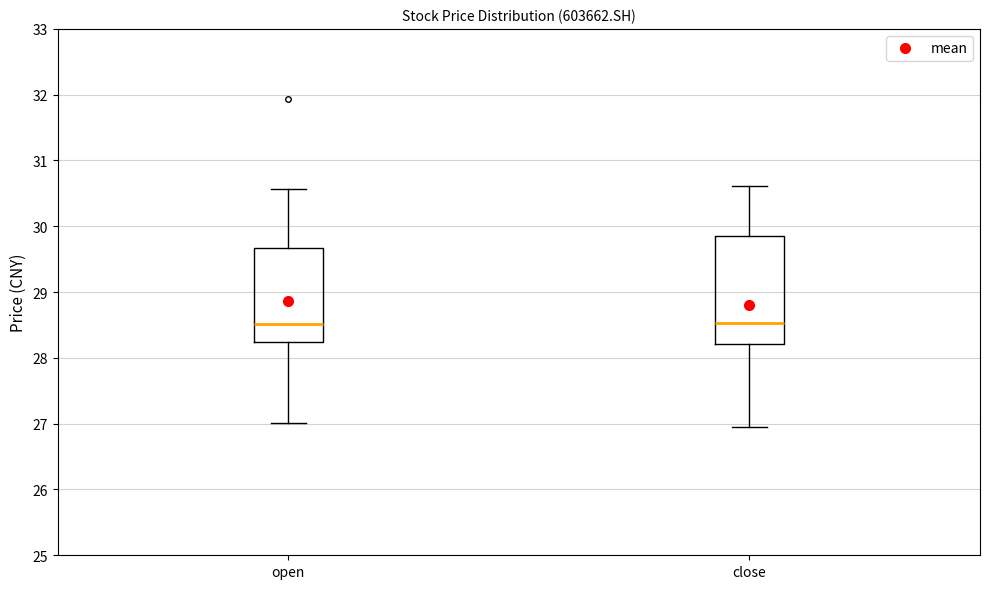

Reading left to right, transcribe this box plot: for each box, give where its median line is, the range the box spans, and where its two whiskers end, as read against the y-axis. The values are not printed on the chart, so give them approximately, as read against the axis.

open: median 28.5, box 28.2 to 29.7, whiskers 27.0 to 30.6
close: median 28.5, box 28.2 to 29.9, whiskers 27.0 to 30.6